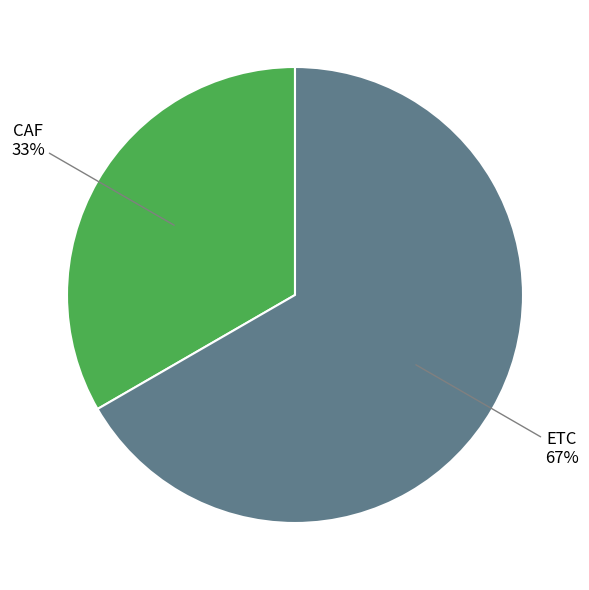

To the nearest percent, what is the average slice percentage?

50%